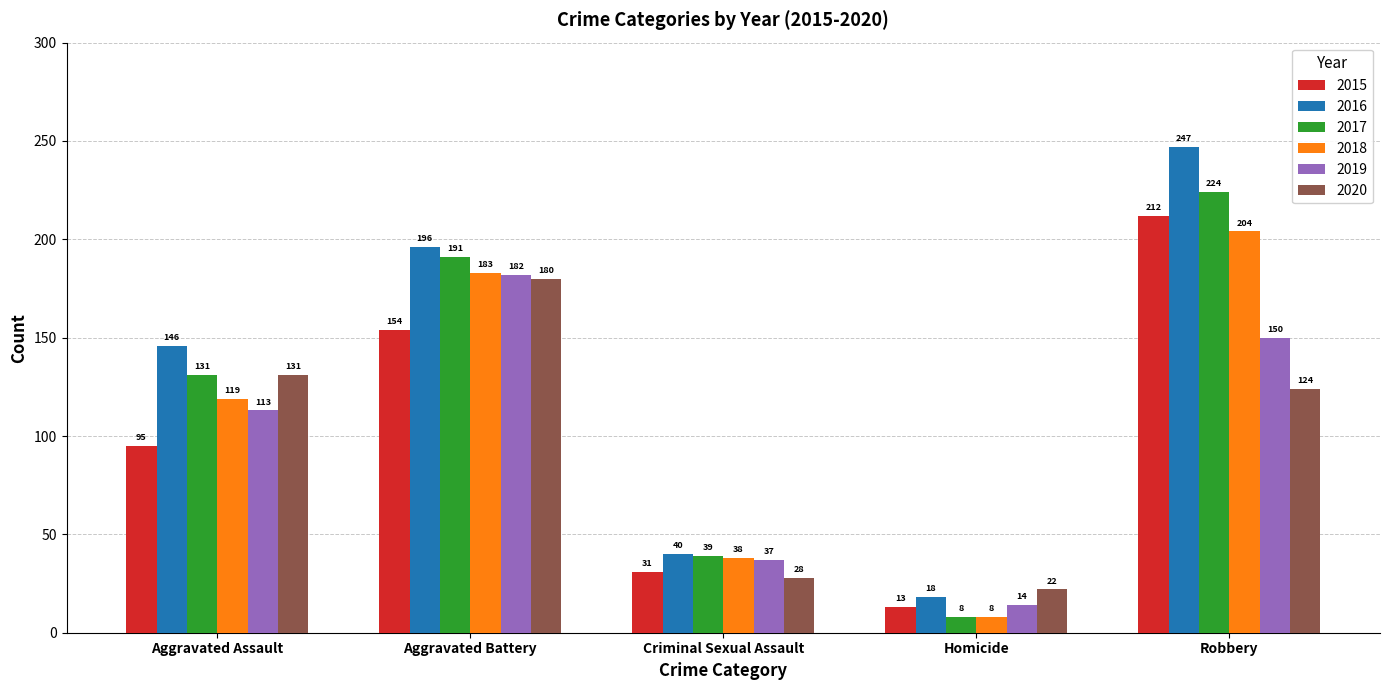

What is the total value across all series at Robbery?

1161